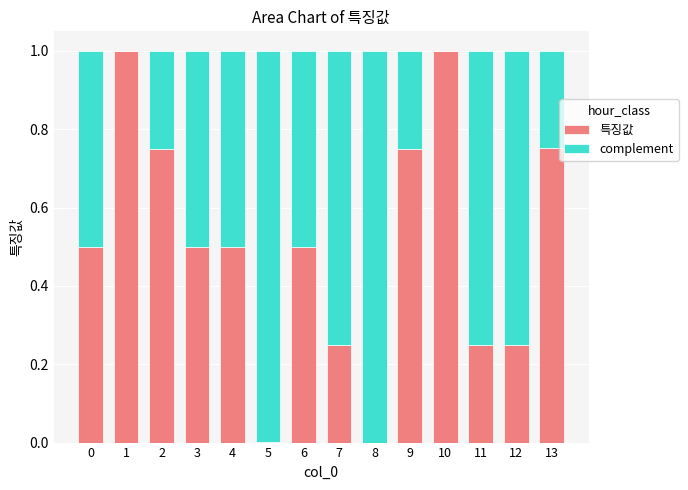

Are the bars grouped side by side (vs. stacked)?

No